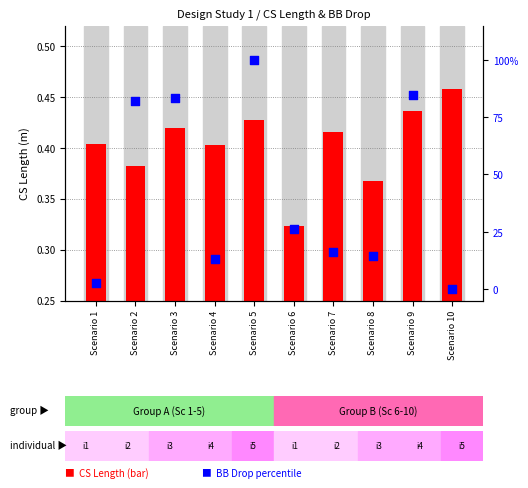

At how many categories does at least one series exceed 4?

8